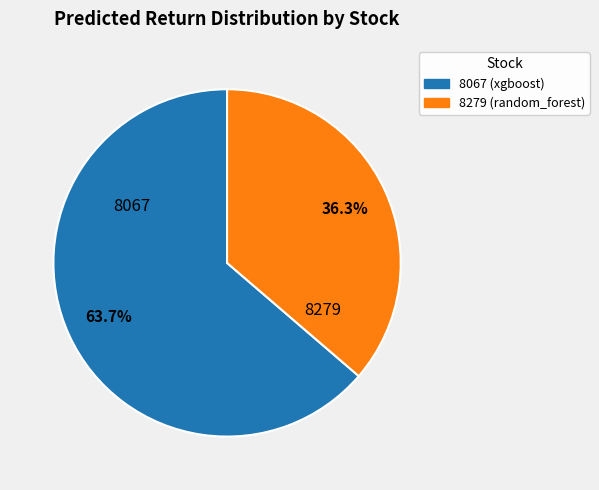

Which slice is the largest?

8067